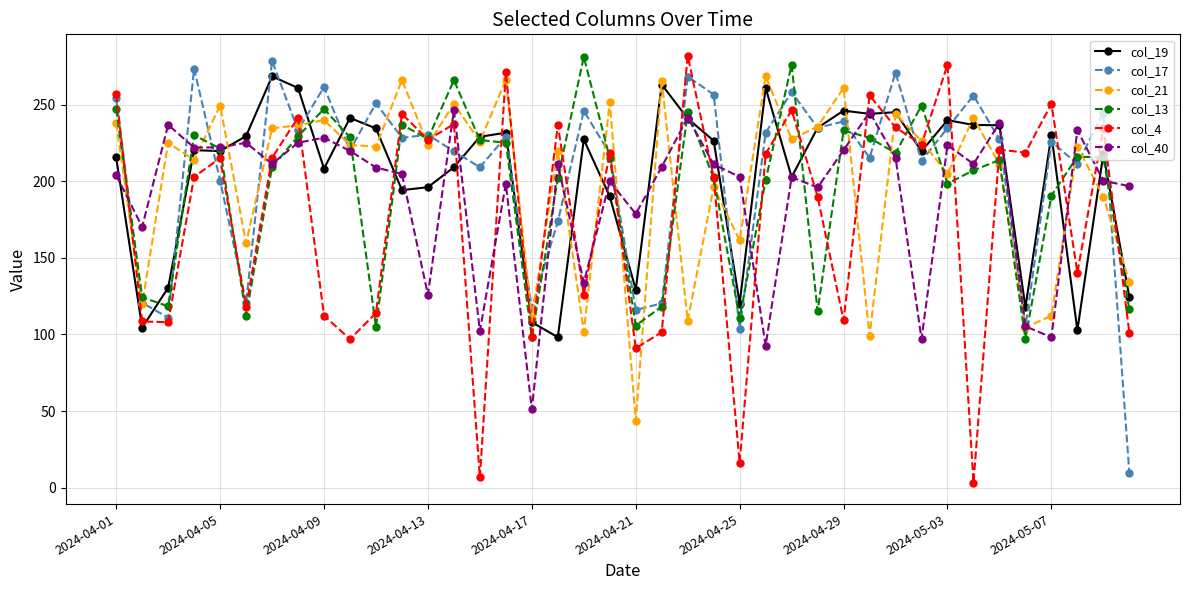

How many data points in col_40 are above 209?

20